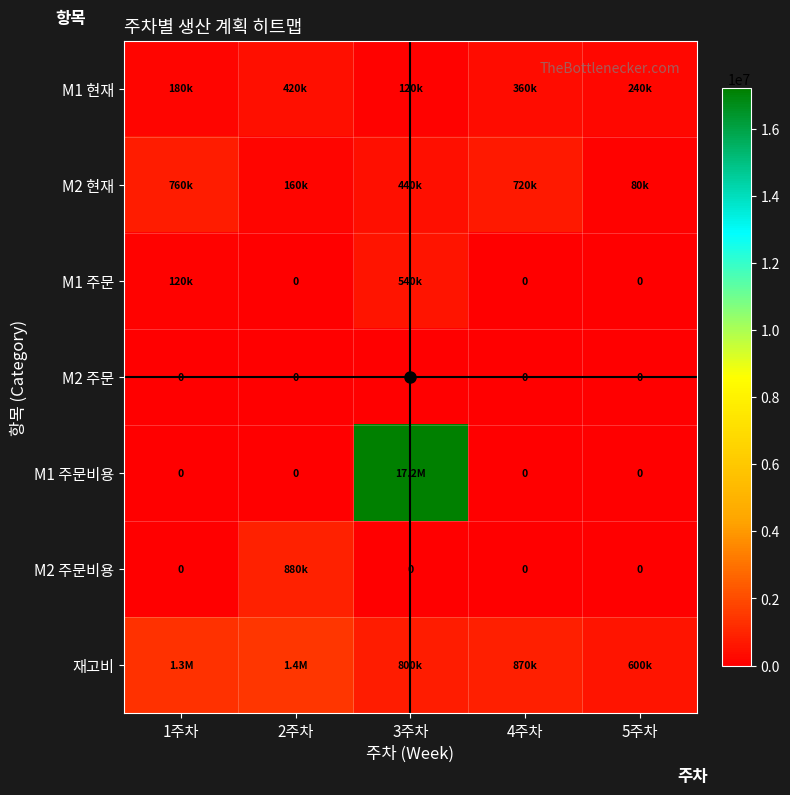

How many data points does each series have?

5